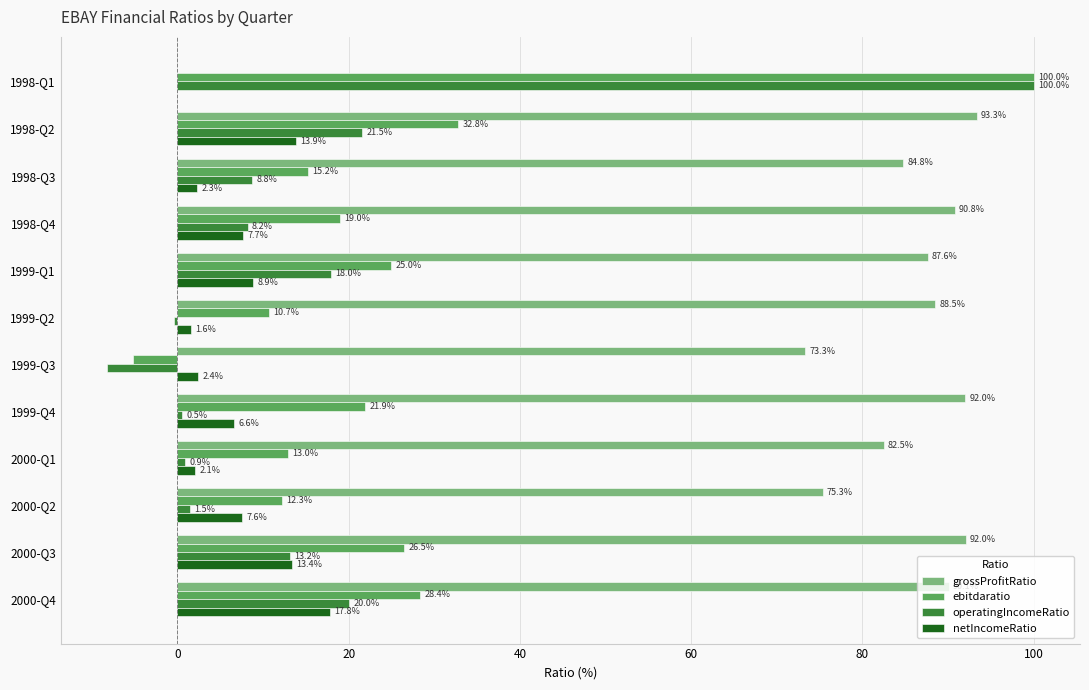

What is the total value across all series at 1998-Q2?

161.5